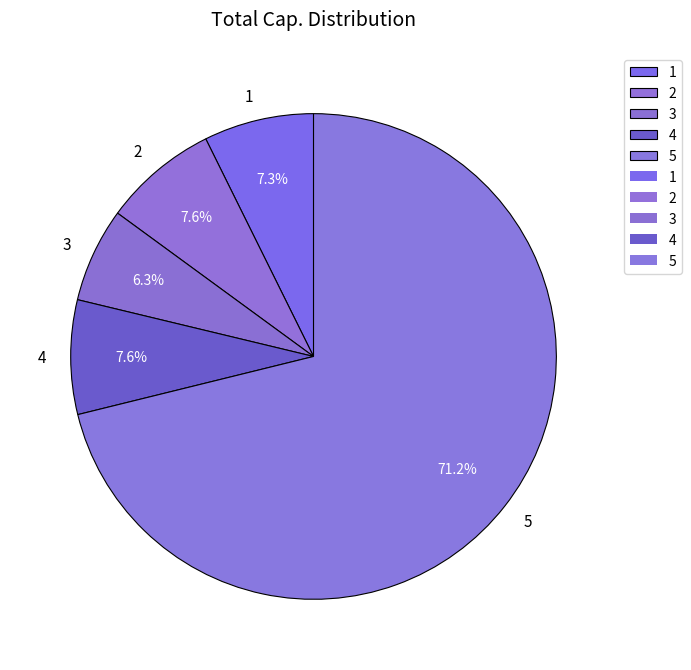

What is the largest slice in the pie chart?

5